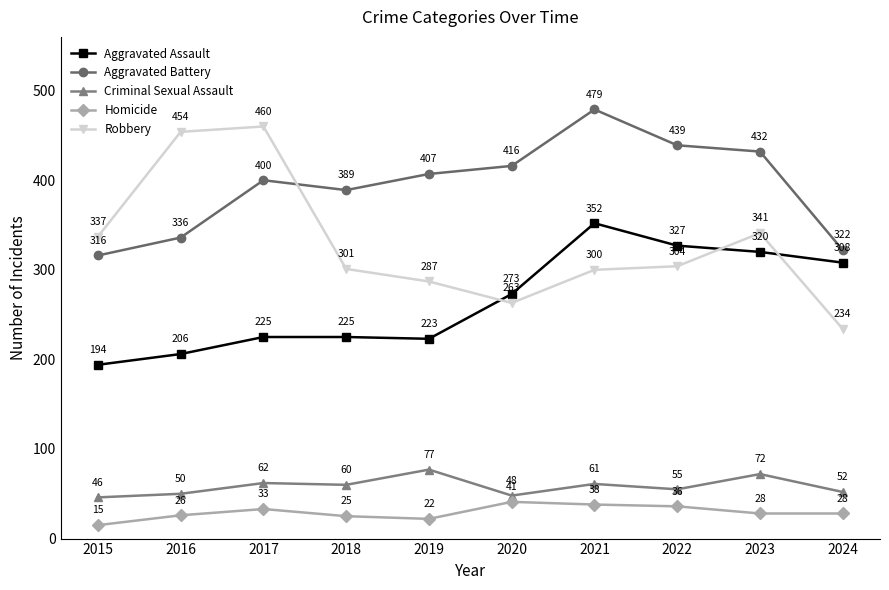

Is it true that Aggravated Battery equals 416 at 2020?

True